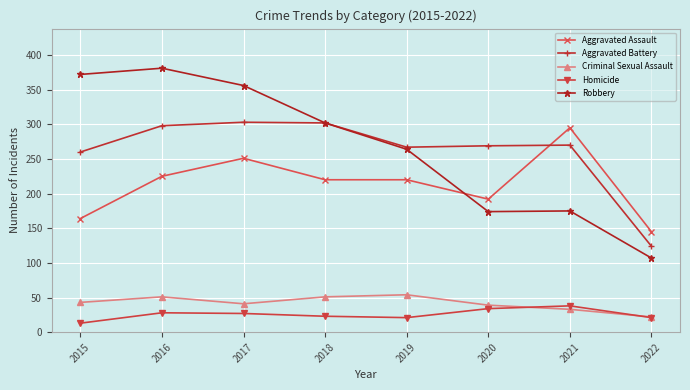

The value of Robbery at 2021 is 175. True or false?

True